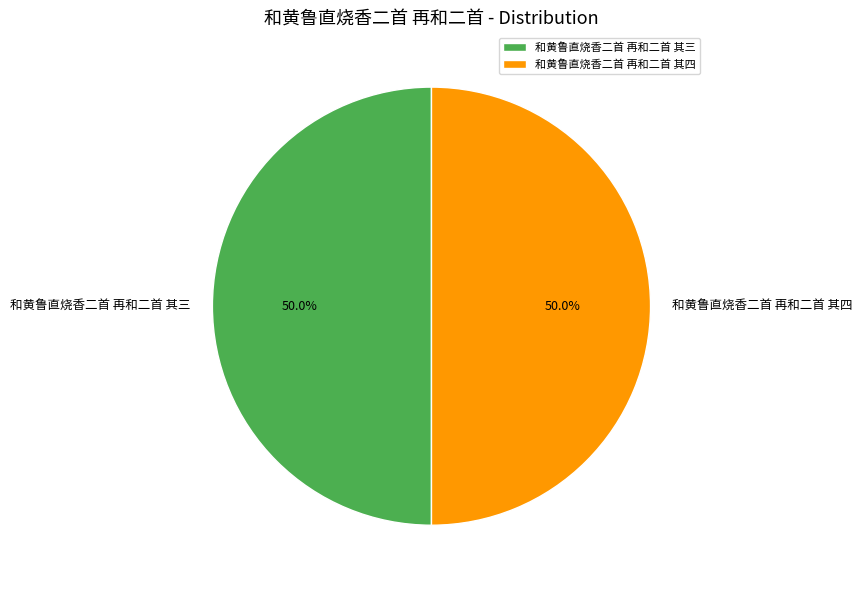

What percentage is the 和黄鲁直烧香二首 再和二首 其三 slice, to the nearest percent?

50%